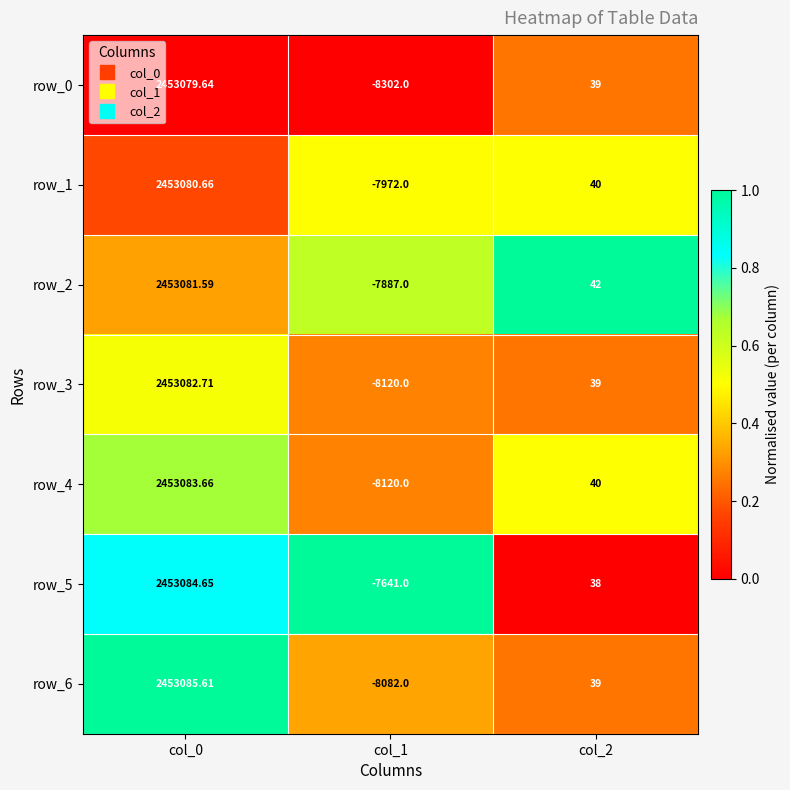

Which has a higher value, col_2 or col_1?

col_2